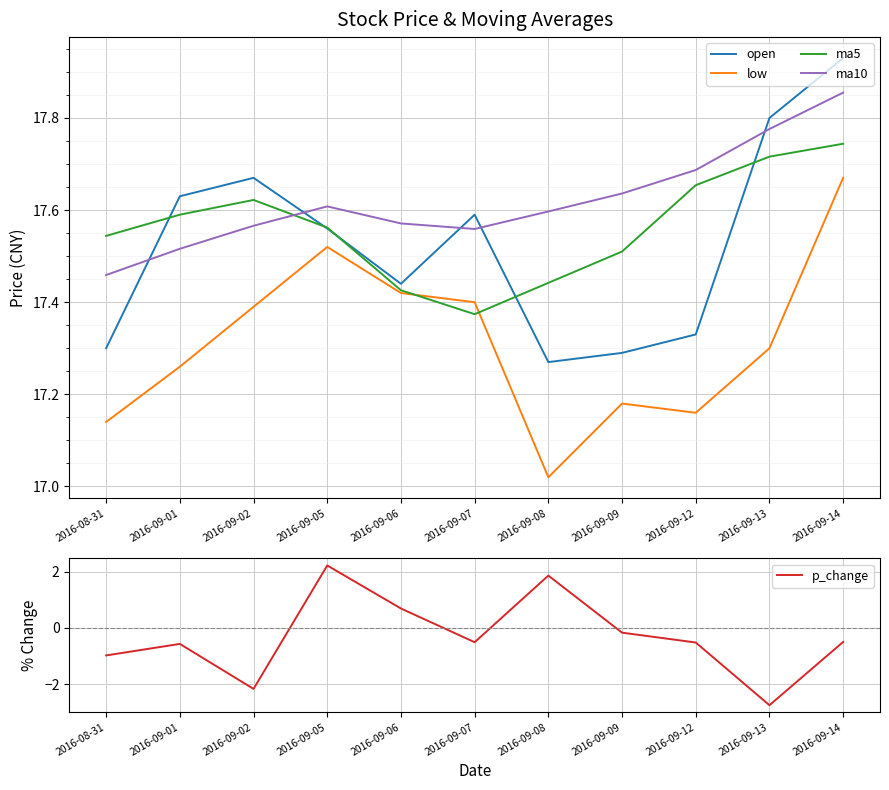

True or false: low has more than 1 points higher than both neighbors.

True